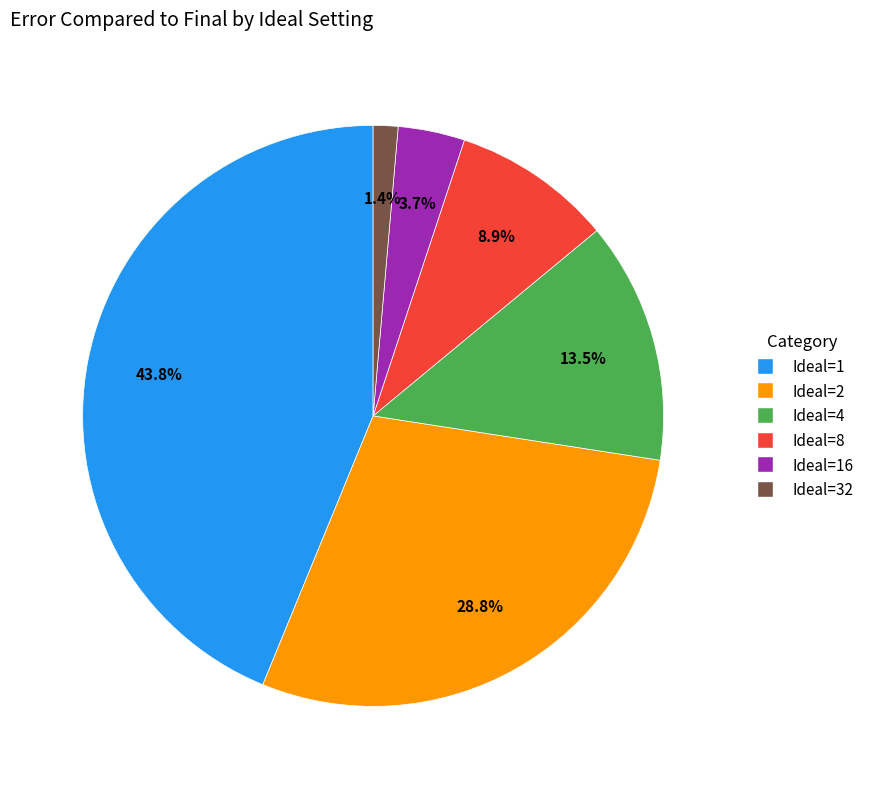

Does any single category account for the majority?

No